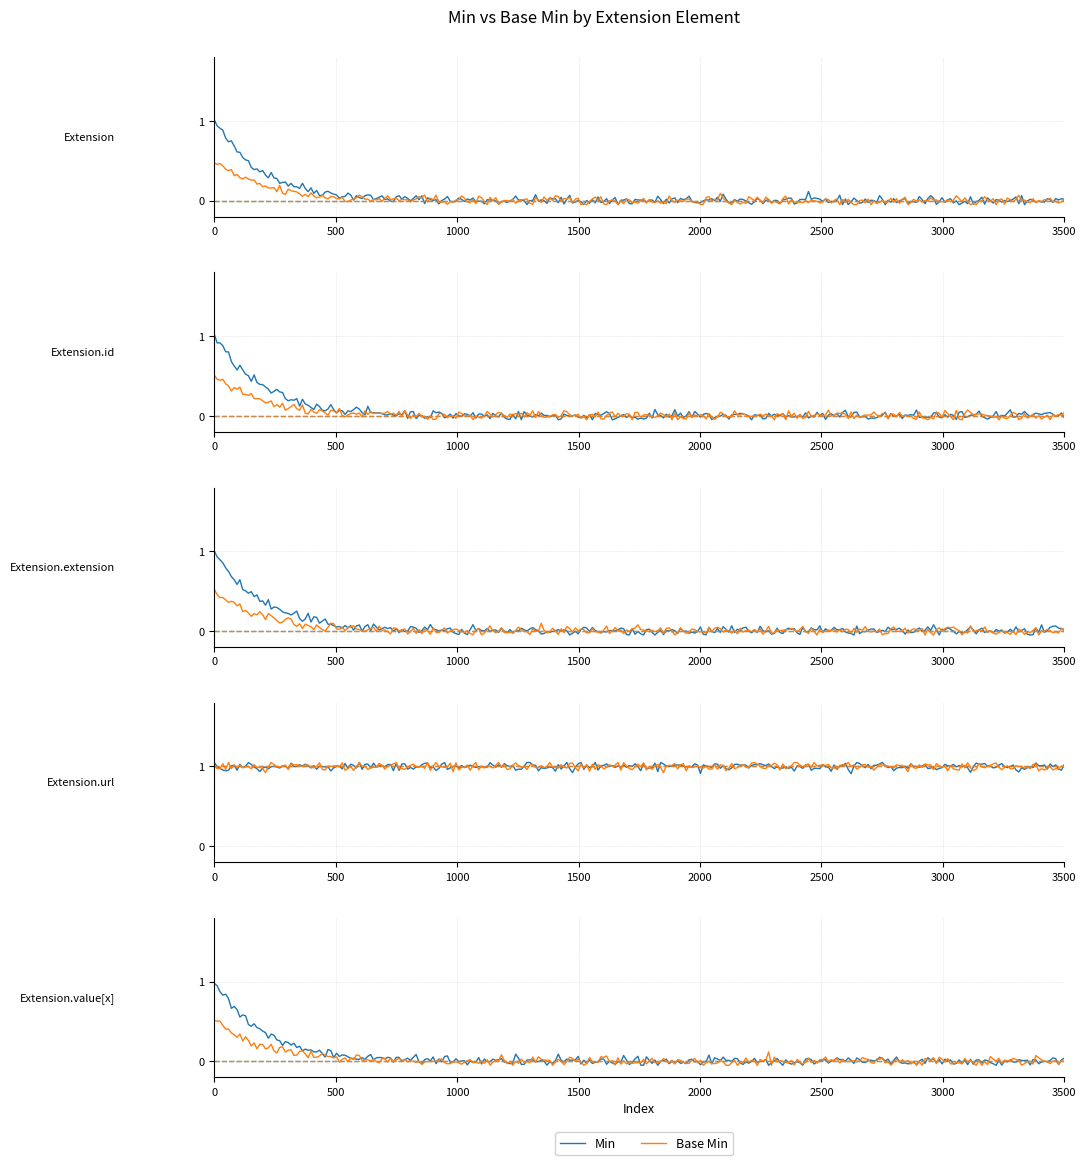

True or false: Min and Base Min intersect in this chart.

False